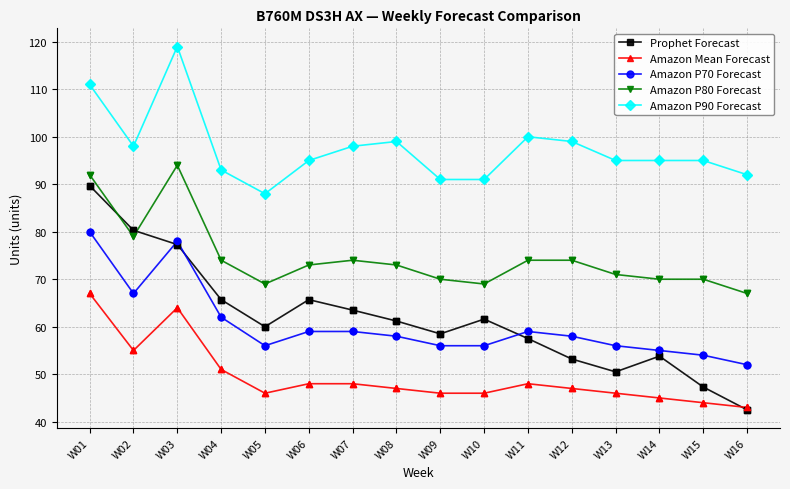

What is the total value across all series at W08?

338.2